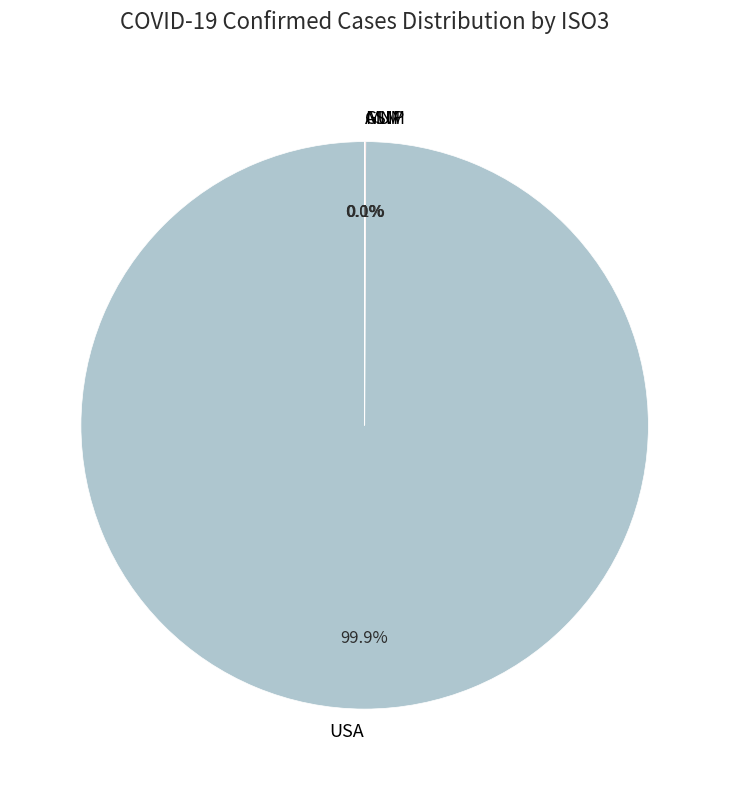

Is there a majority slice in this chart?

Yes